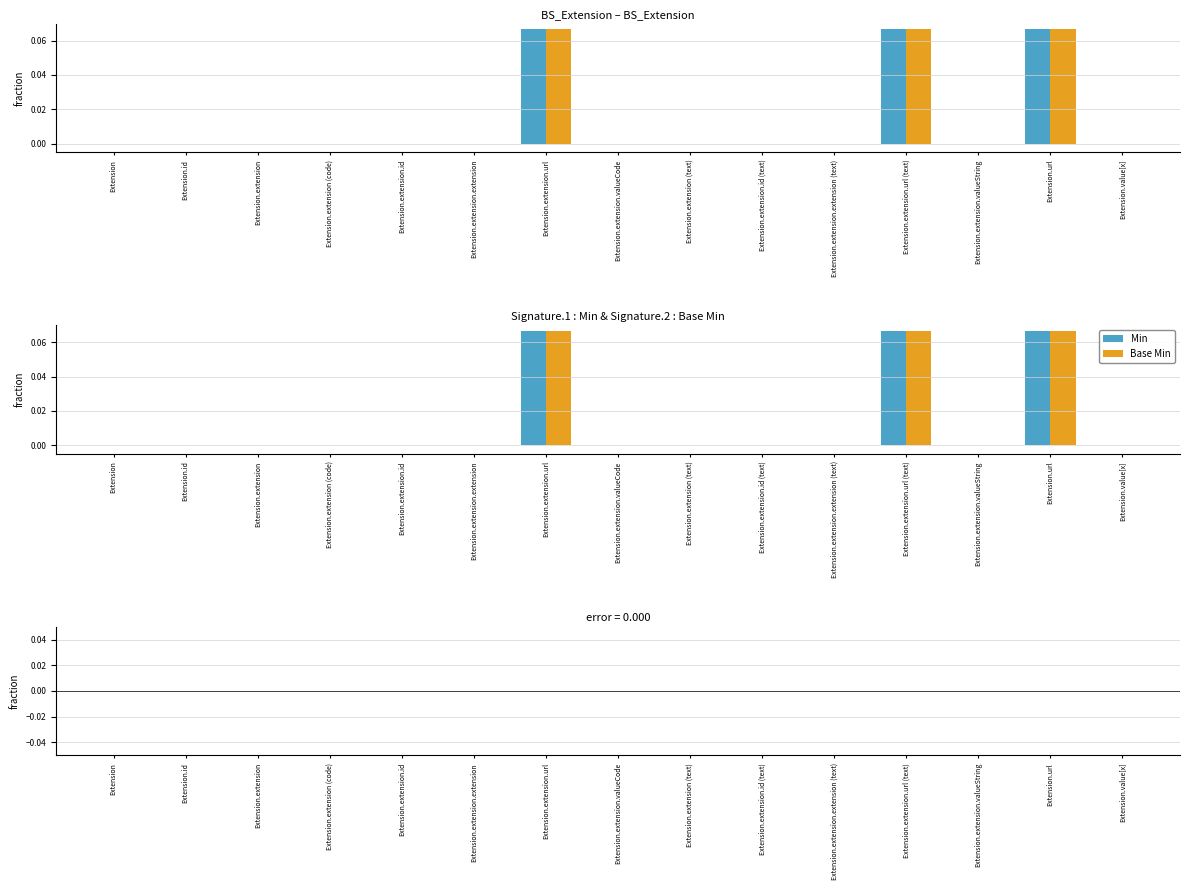

How many Base Min values are between 0 and 1?

15